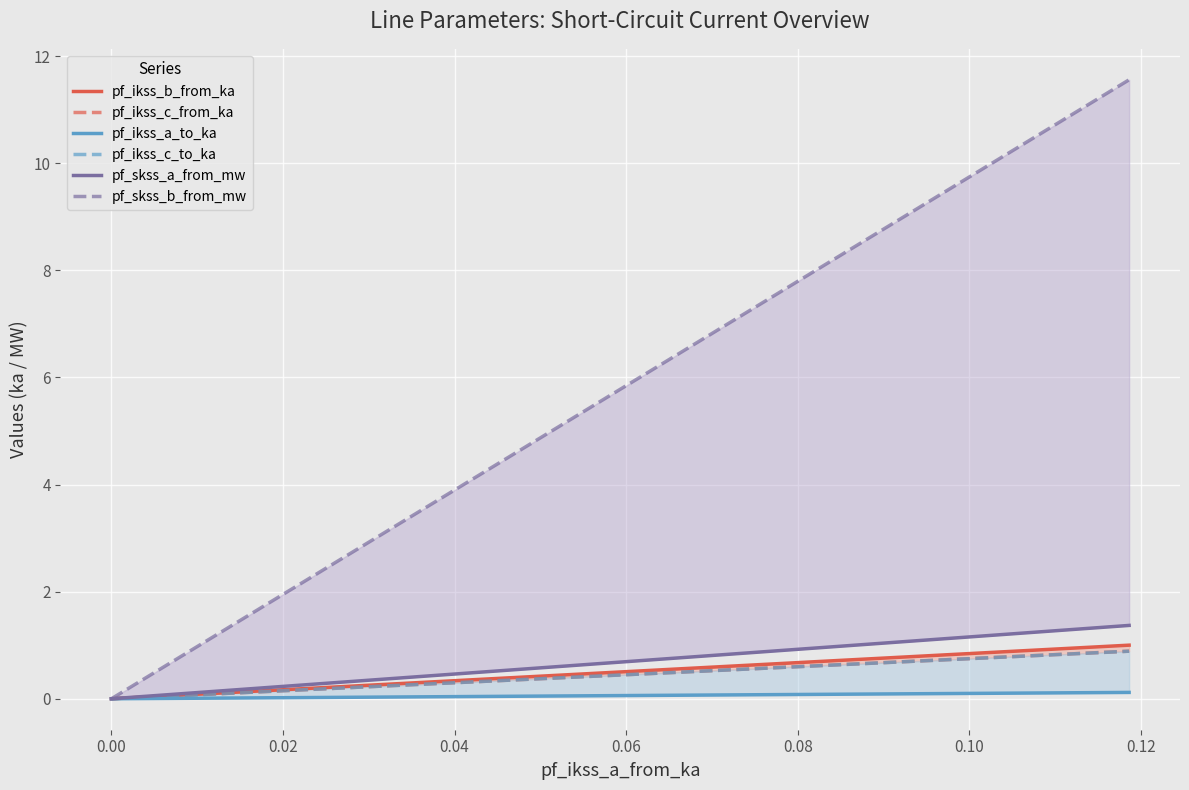

How many pf_ikss_c_from_ka values are between 0 and 1?

4